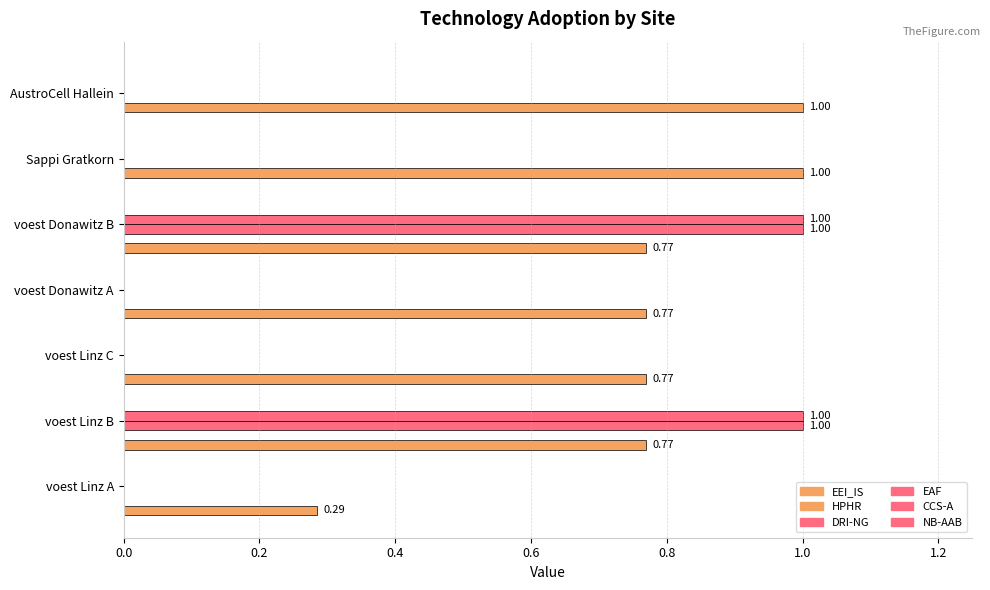

At how many categories does at least one series exceed 0?

7